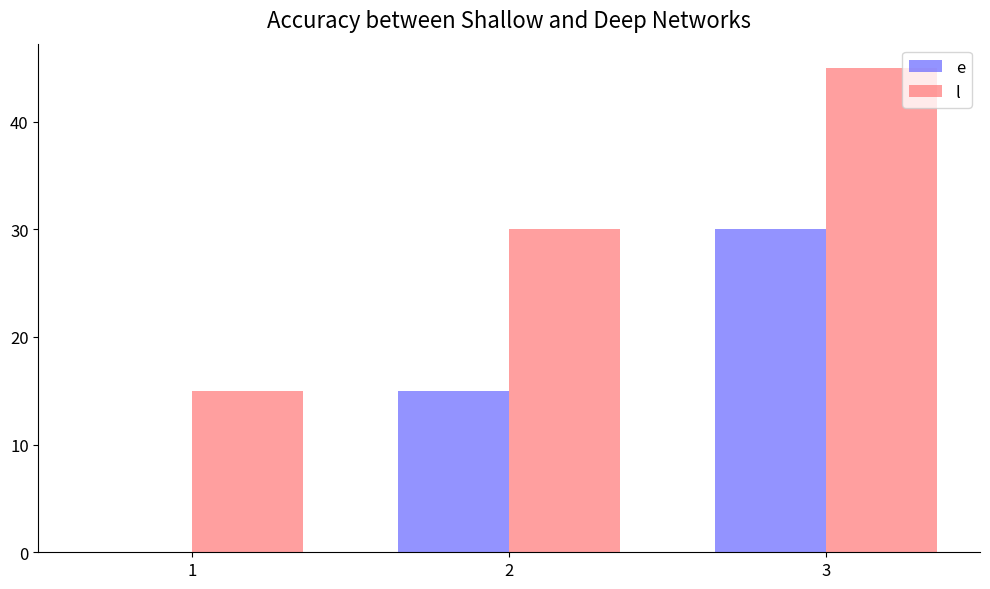

What is the sum of all e values?

45